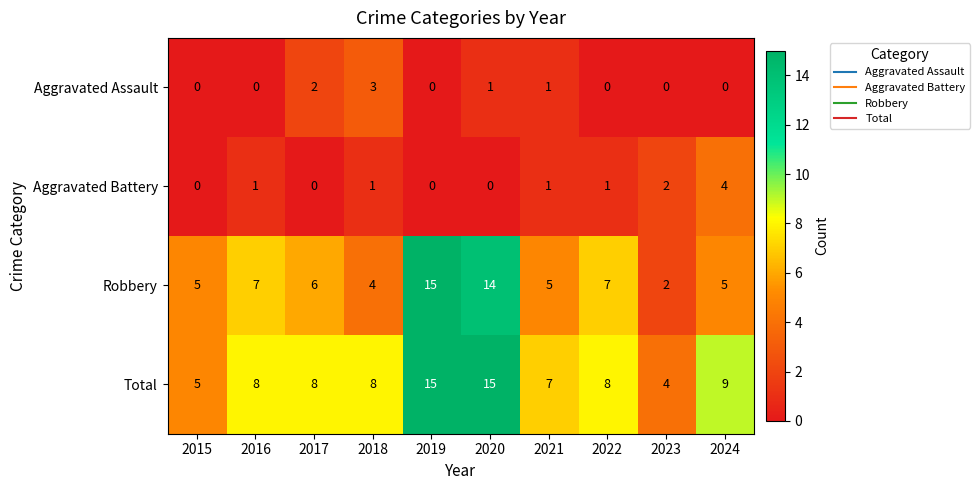

The value of Robbery at 2019 is 15. True or false?

True